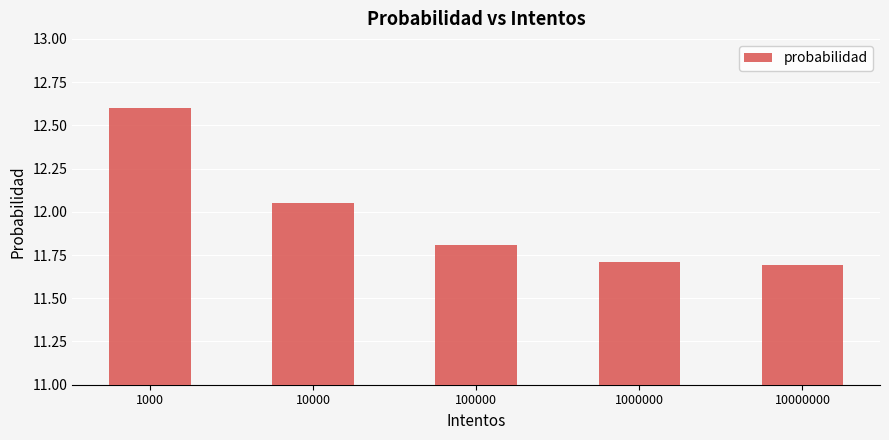

How many bars are there in total?

5